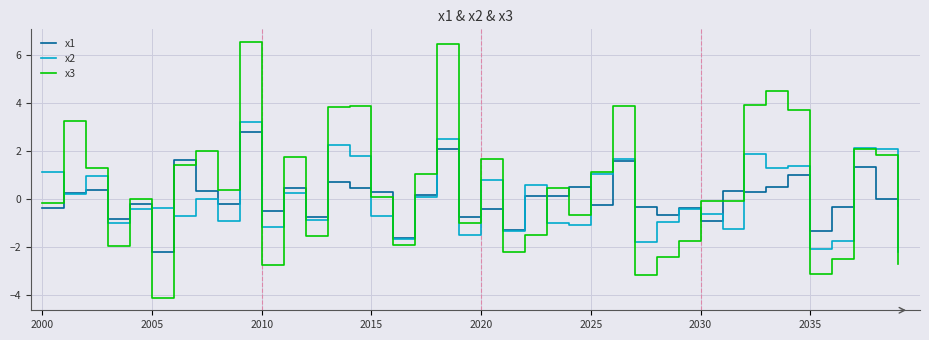

What is the maximum value for x3?

6.5